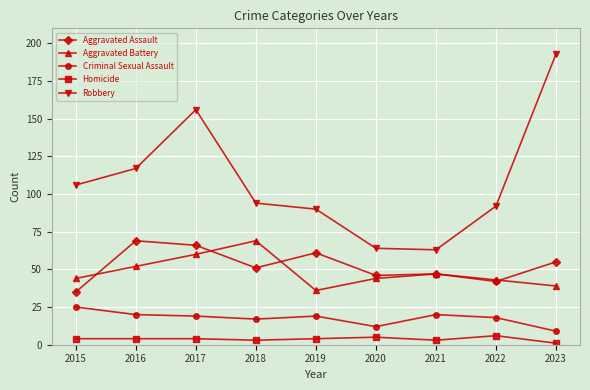

In Robbery, how many points are higher than both neighbors (excluding endpoints)?

1